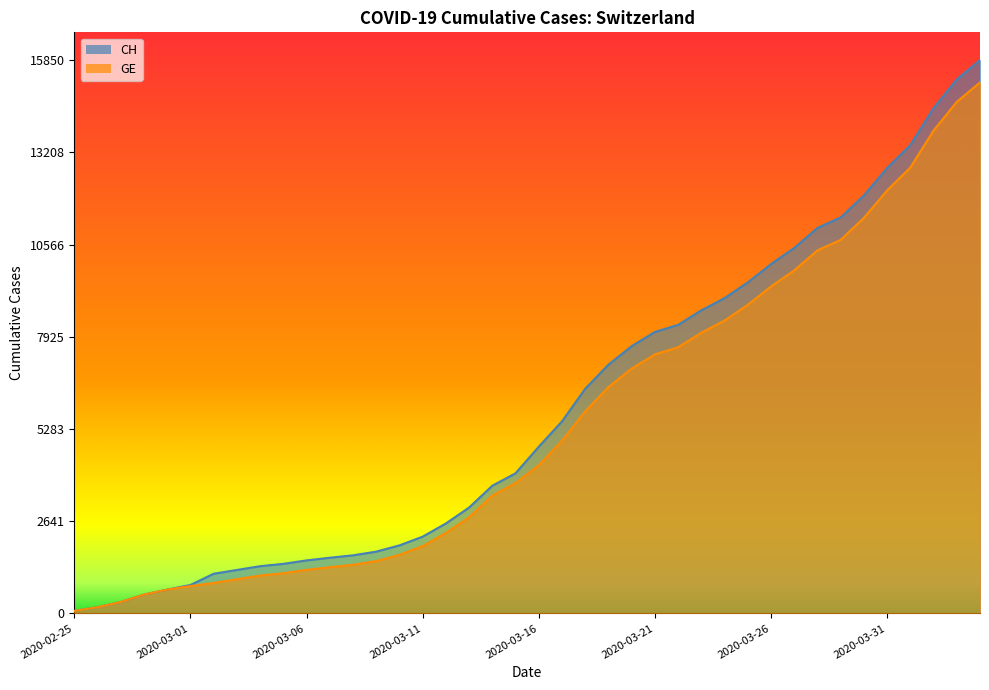

How many values in the CH series exceed 4775?

19